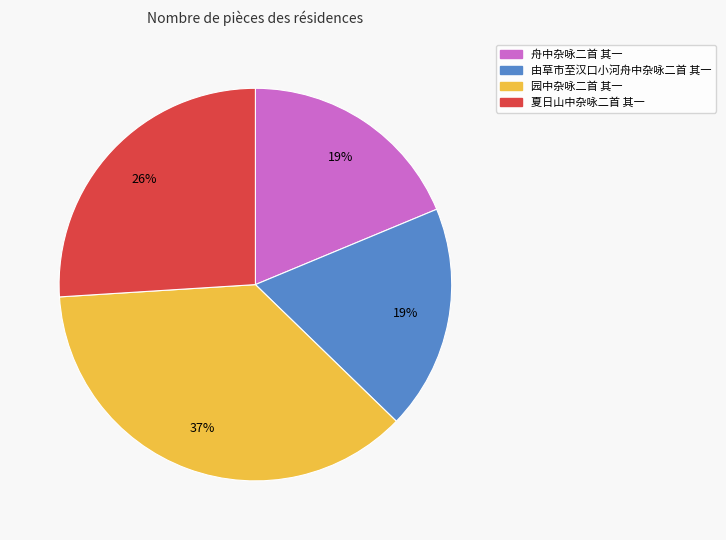

To the nearest percent, what percentage of the pie is 由草市至汉口小河舟中杂咏二首 其一?

19%